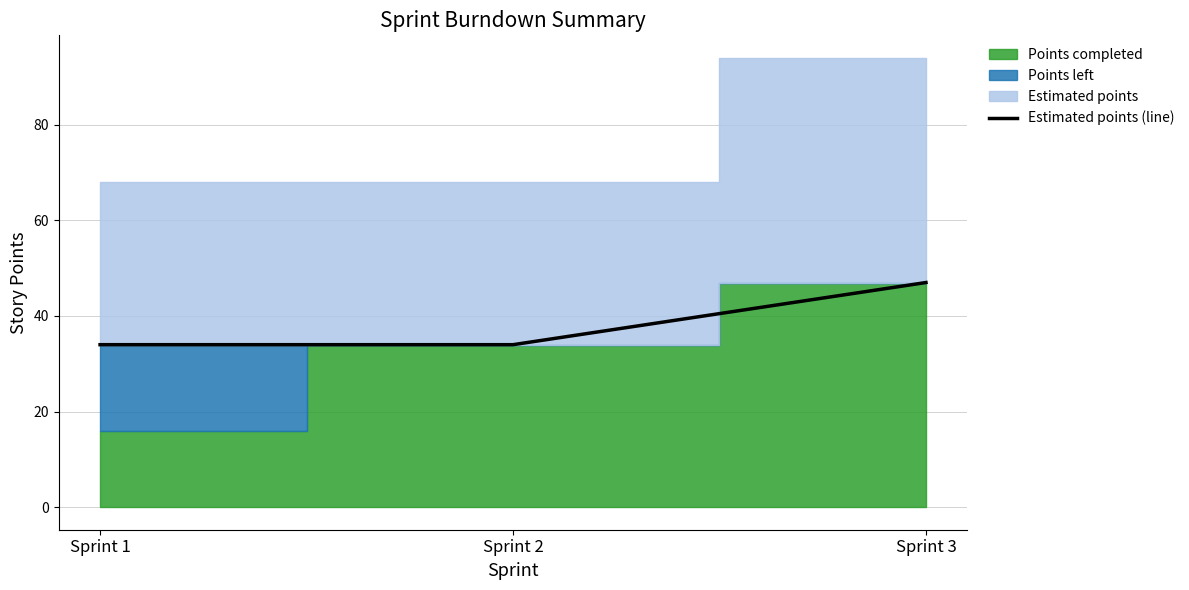

Which category has the highest value in the Estimated points (line) series?

Sprint 3